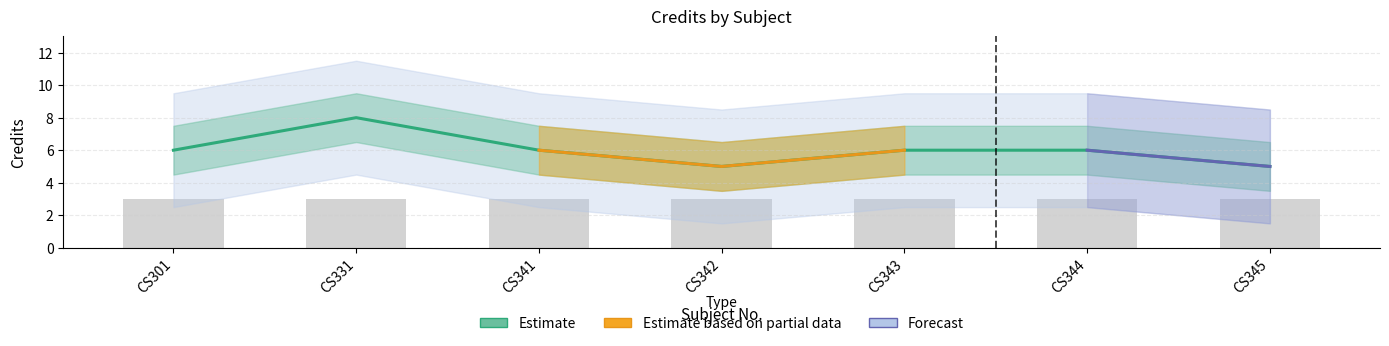

Does the chart contain stacked bars?

No